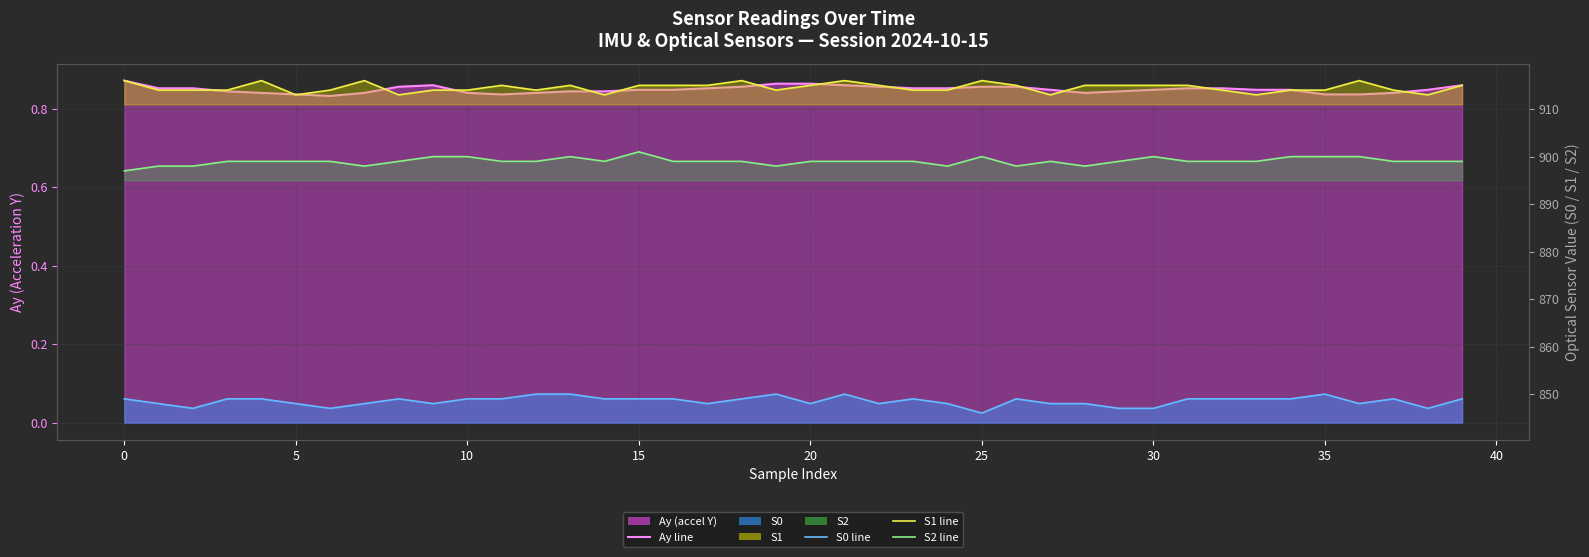

How many S2 line values are between 899 and 900?

31